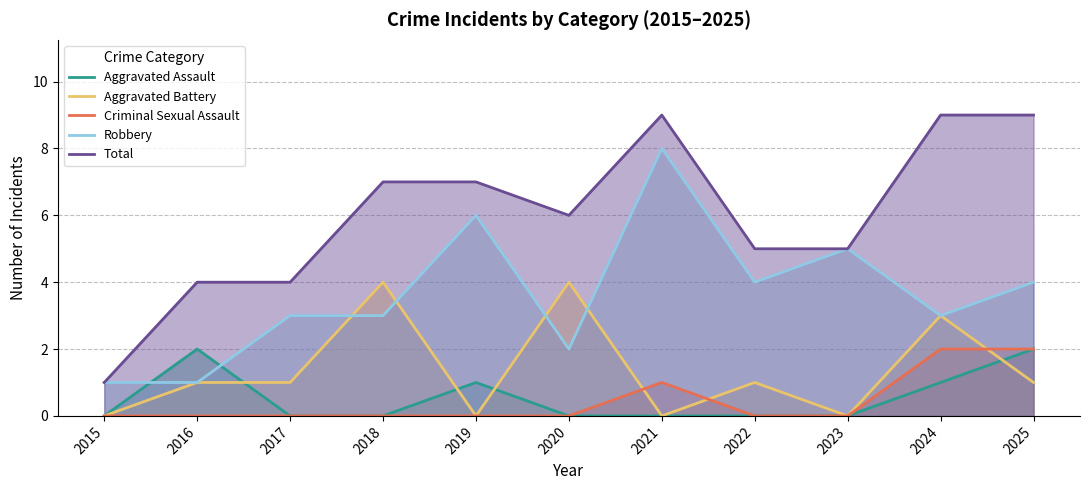

What is the difference between the maximum and minimum values in the Total series?

8